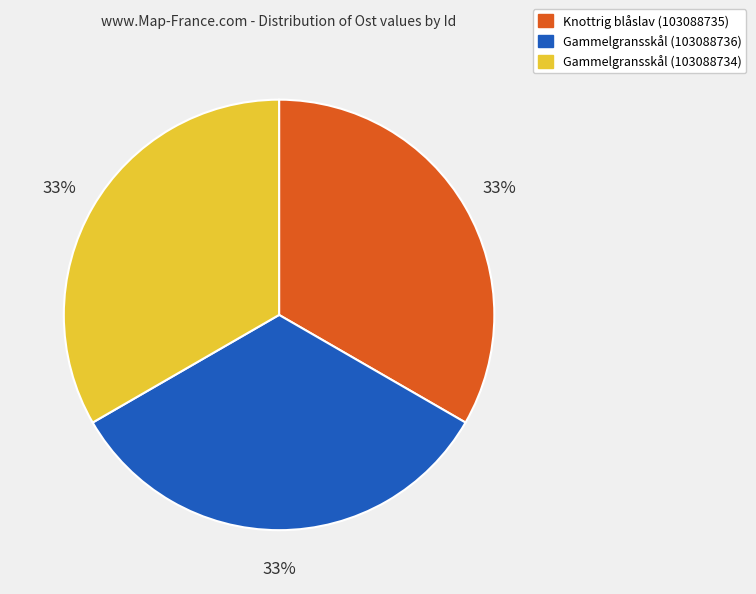

To the nearest percent, what percentage of the pie is Gammelgransskål (103088734)?

33%